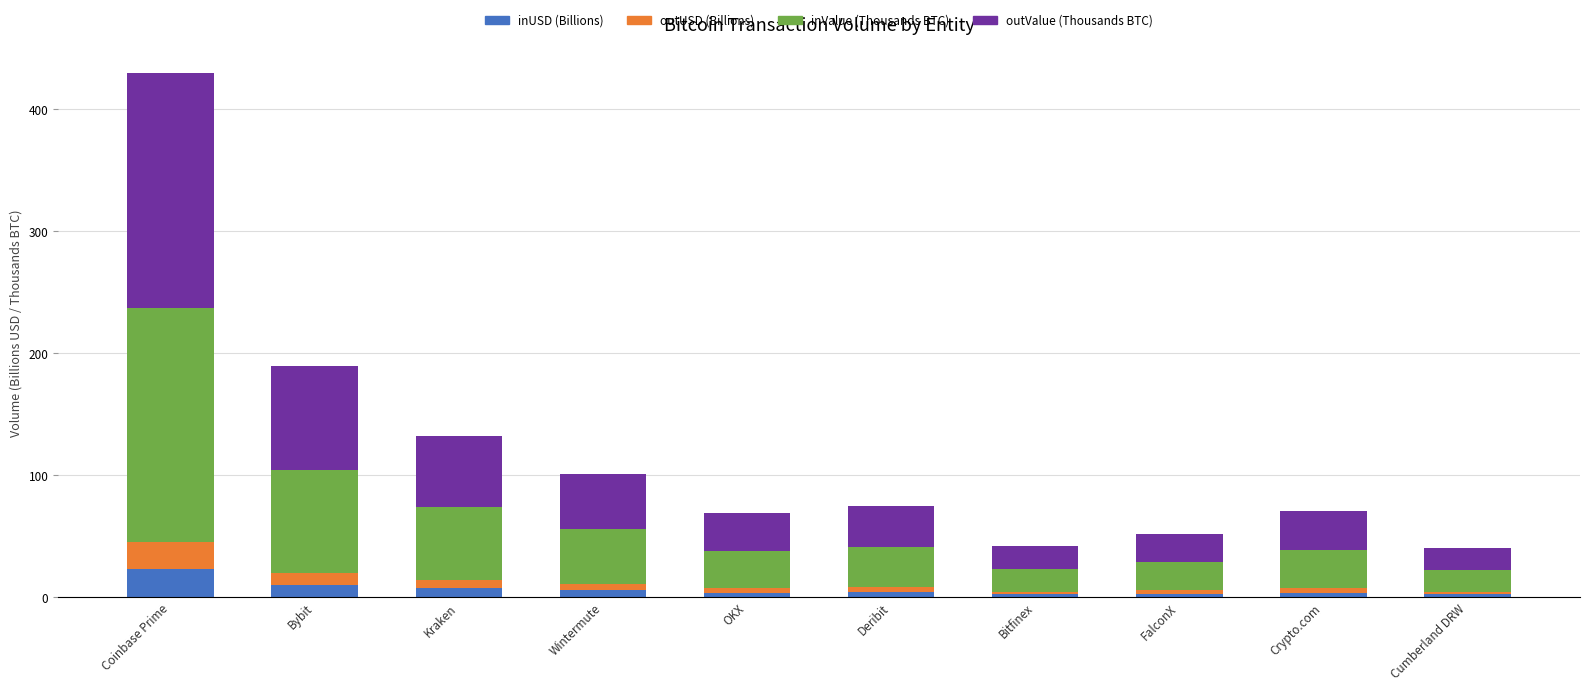

Which category has the highest value in the inUSD (Billions) series?

Coinbase Prime